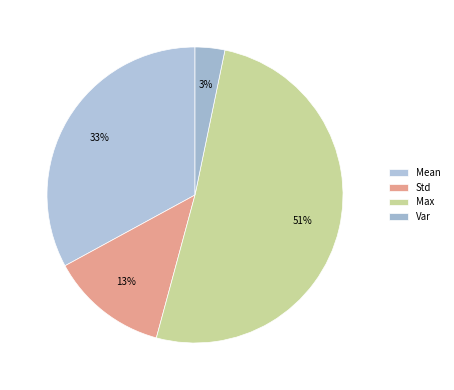

Is Mean the majority of the pie?

No